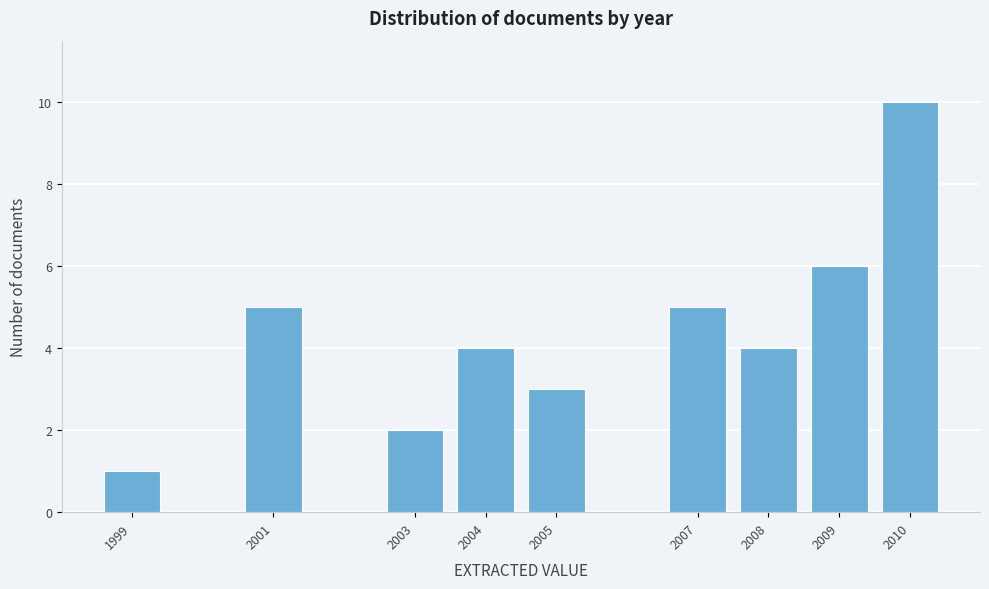

Reading right to left, extract all data points from this chart.

2010=10	2009=6	2008=4	2007=5	2005=3	2004=4	2003=2	2001=5	1999=1